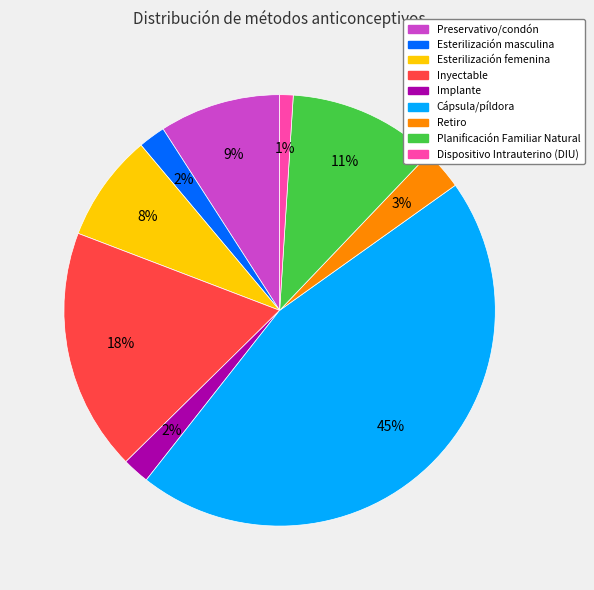

Count the number of slices in the pie.

9